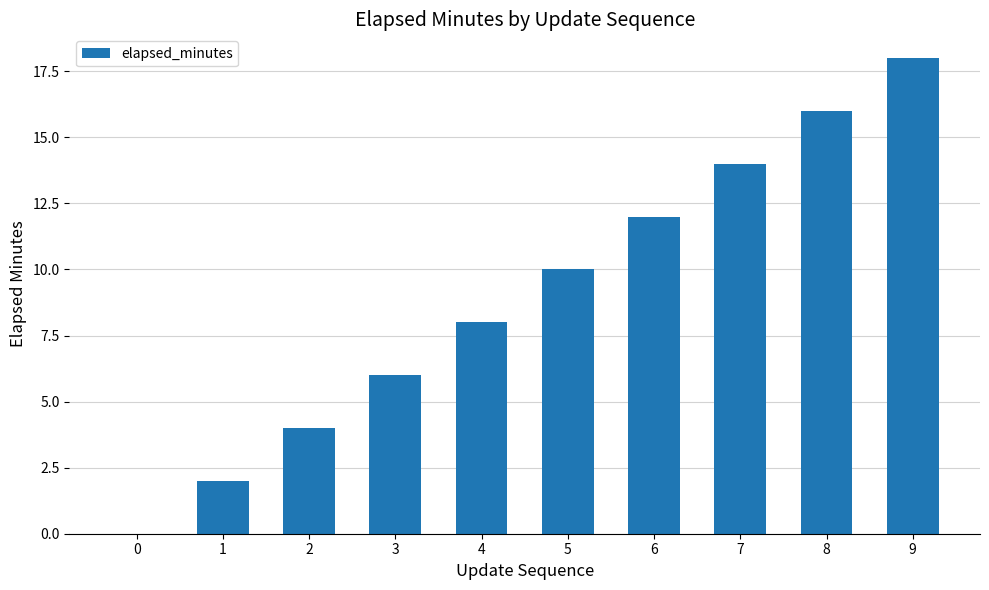

What is the sum of all values?

90